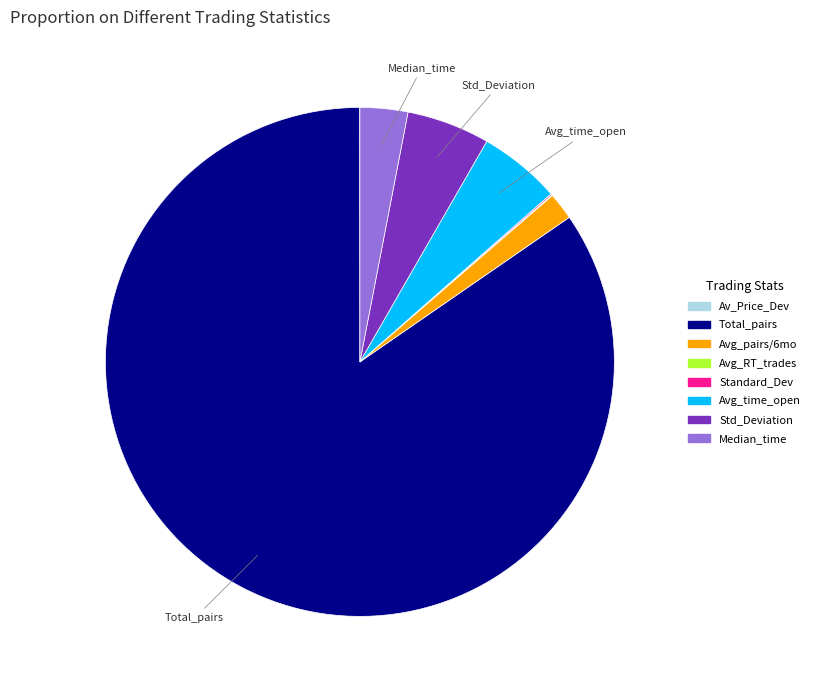

Is there any slice that represents more than half of the pie?

Yes